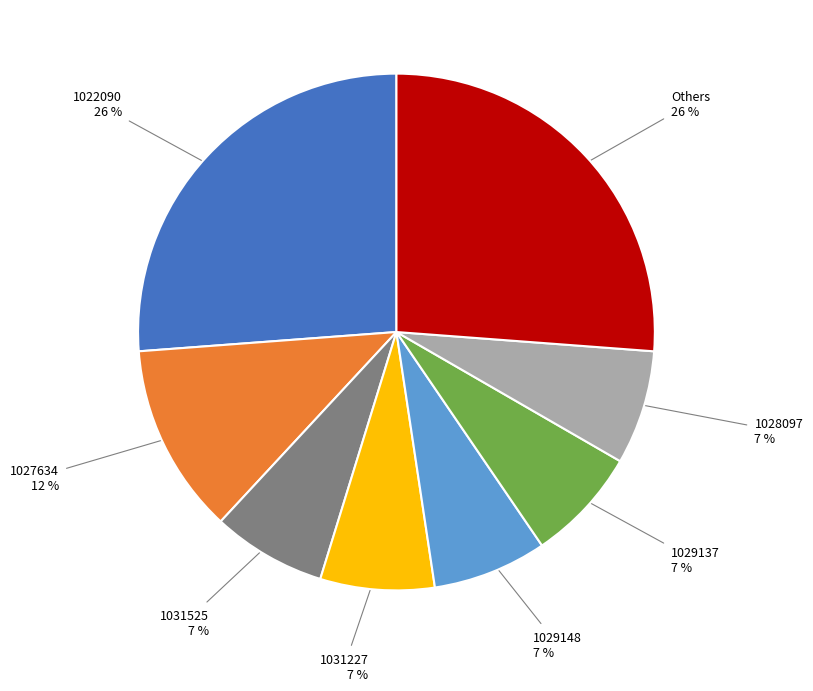

To the nearest percent, what is the difference between the largest and smallest slice percentages?

19%